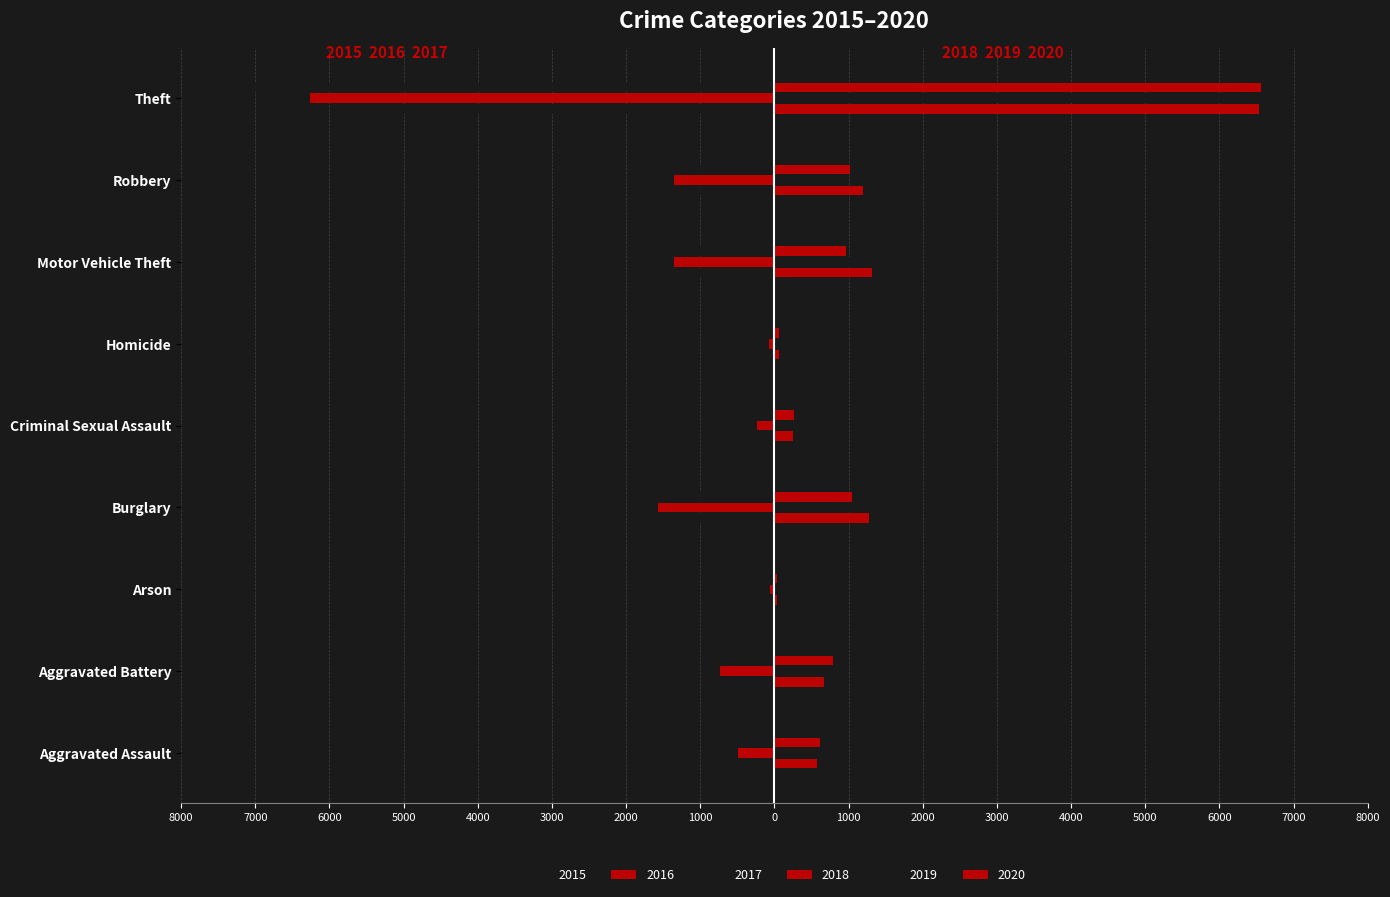

Which category has the lowest value in the 2016 series?

Theft